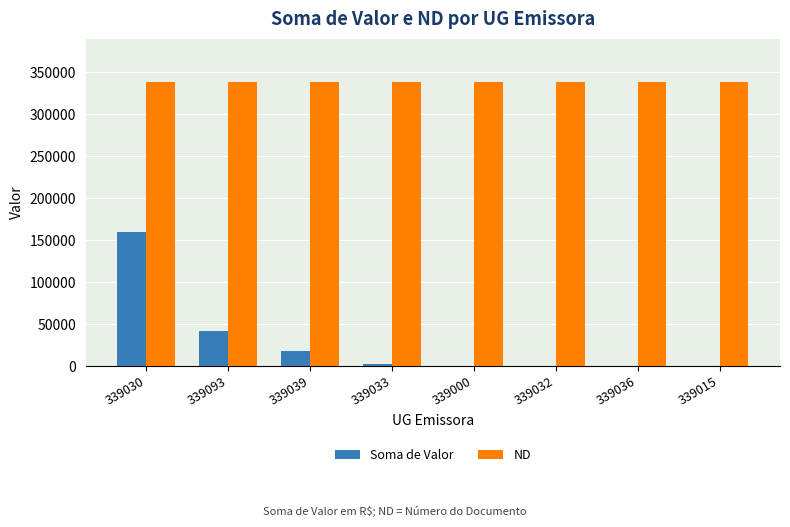

Which series has the largest total across all categories?

ND